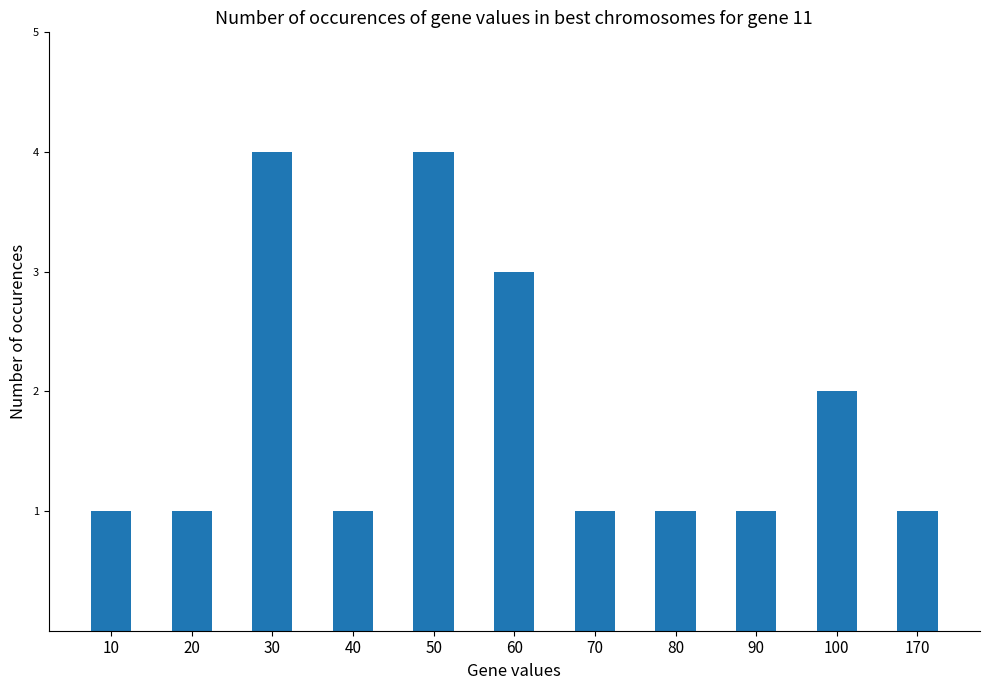

Approximately how many times larger is the value at 70 compared to 90?

1.0